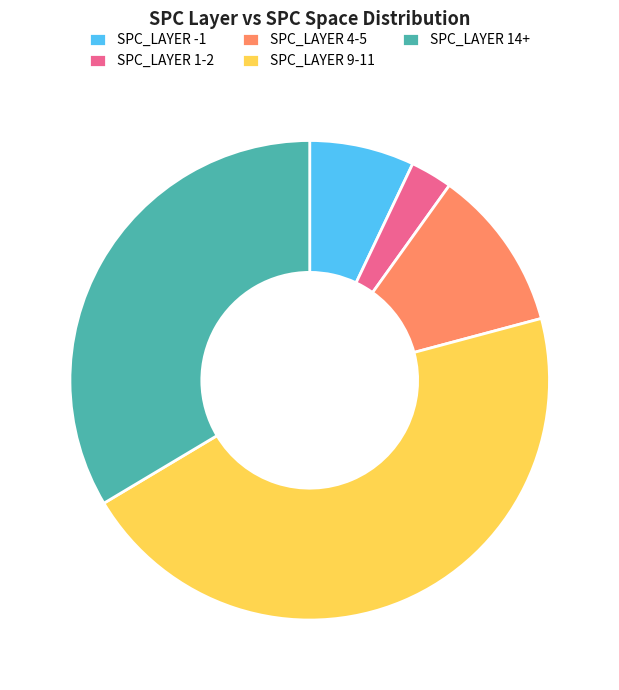

Count the number of slices in the pie.

5